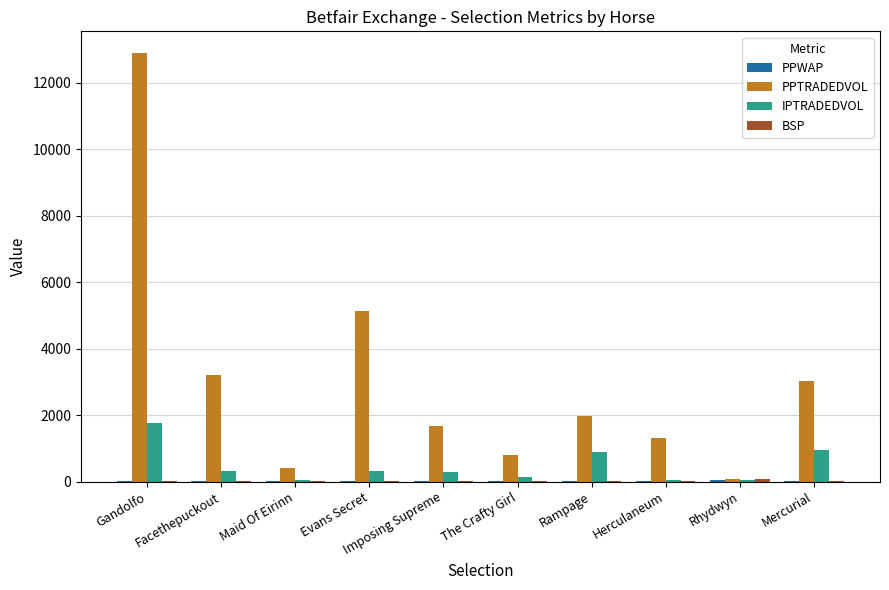

The value of PPTRADEDVOL at The Crafty Girl is 786.9. True or false?

True